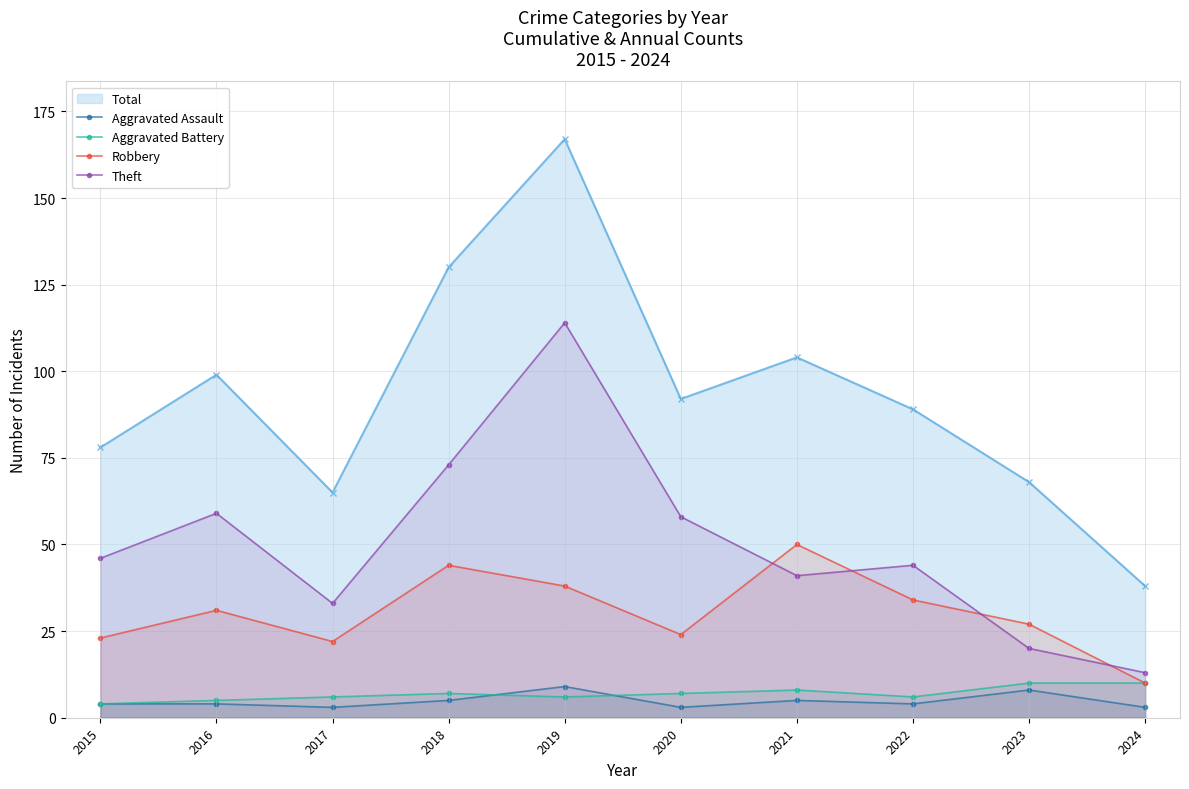

What is the greatest value displayed?

167